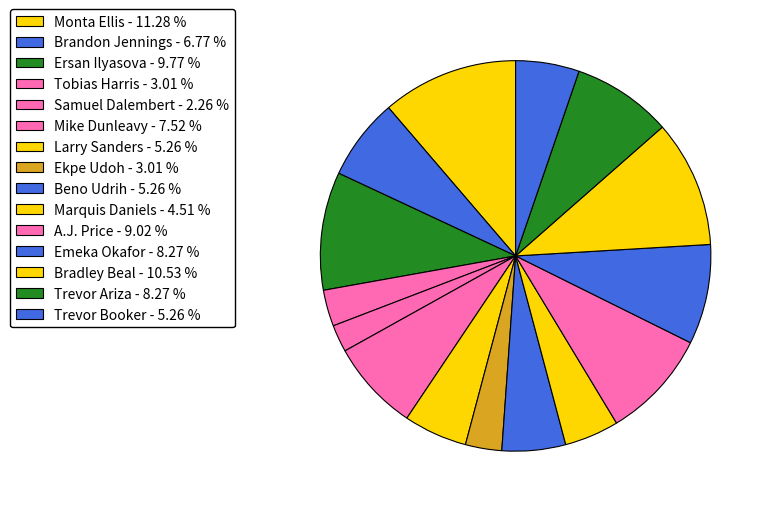

How many segments does this pie chart have?

15